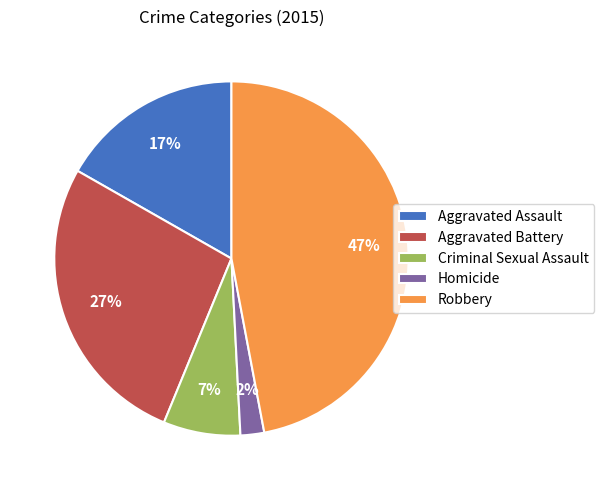

To the nearest percent, what is the difference between the Robbery and Aggravated Battery slice percentages?

20%